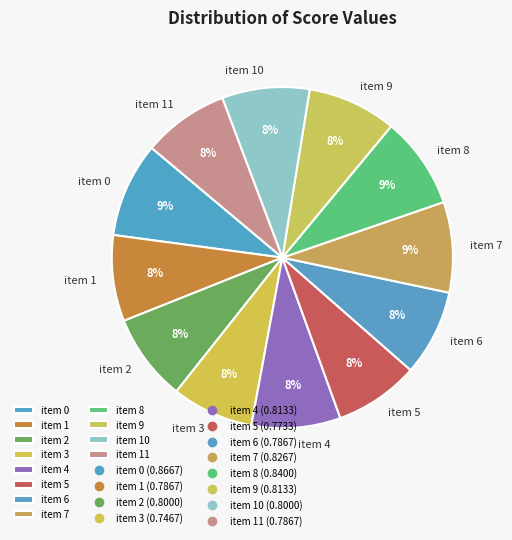

Is the sum of item 4 and item 11 greater than half?

No